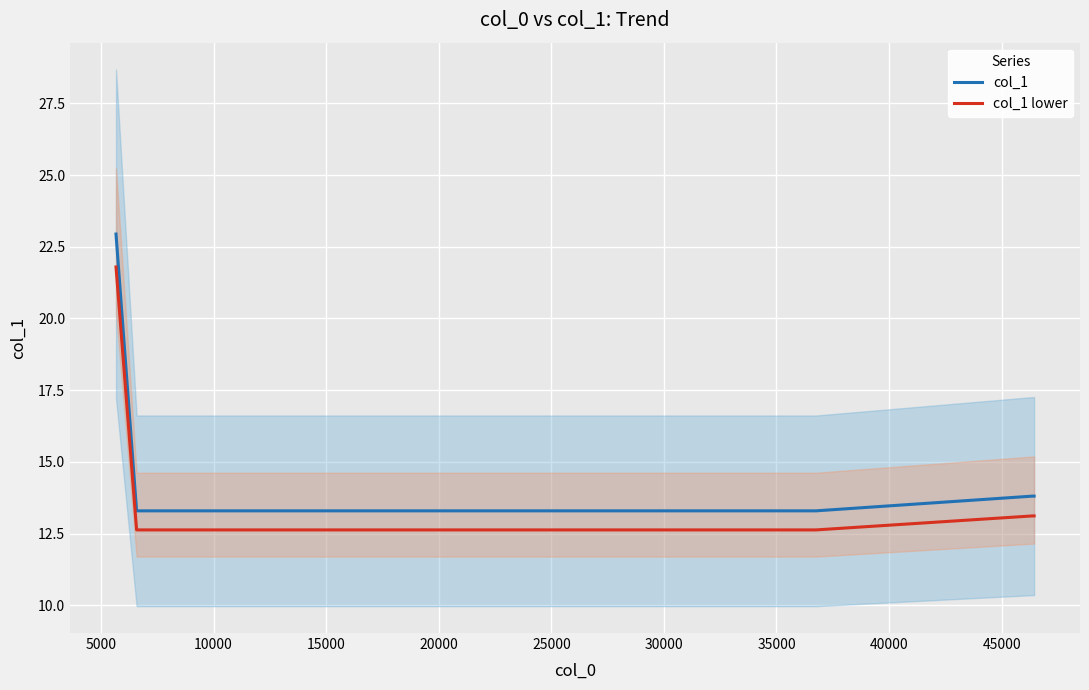

True or false: col_1 and col_1 lower intersect in this chart.

False